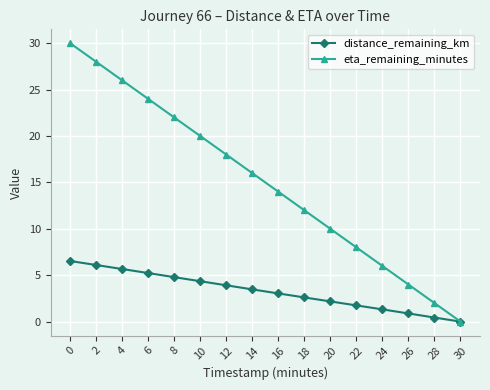

Reading left to right, extract all data points from this chart.

distance_remaining_km: 0=6.5	2=6.1	4=5.7	6=5.2	8=4.8	10=4.4	12=3.9	14=3.5	16=3.0	18=2.6	20=2.2	22=1.7	24=1.3	26=0.9	28=0.4	30=0.0
eta_remaining_minutes: 0=30.0	2=28.0	4=26.0	6=24.0	8=22.0	10=20.0	12=18.0	14=16.0	16=14.0	18=12.0	20=10.0	22=8.0	24=6.0	26=4.0	28=2.0	30=0.0